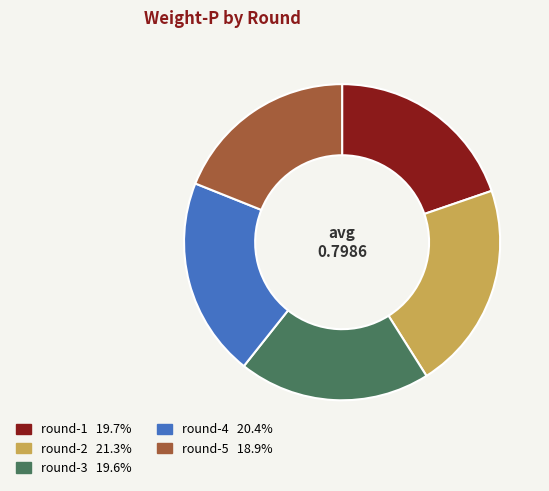

How many segments does this pie chart have?

5